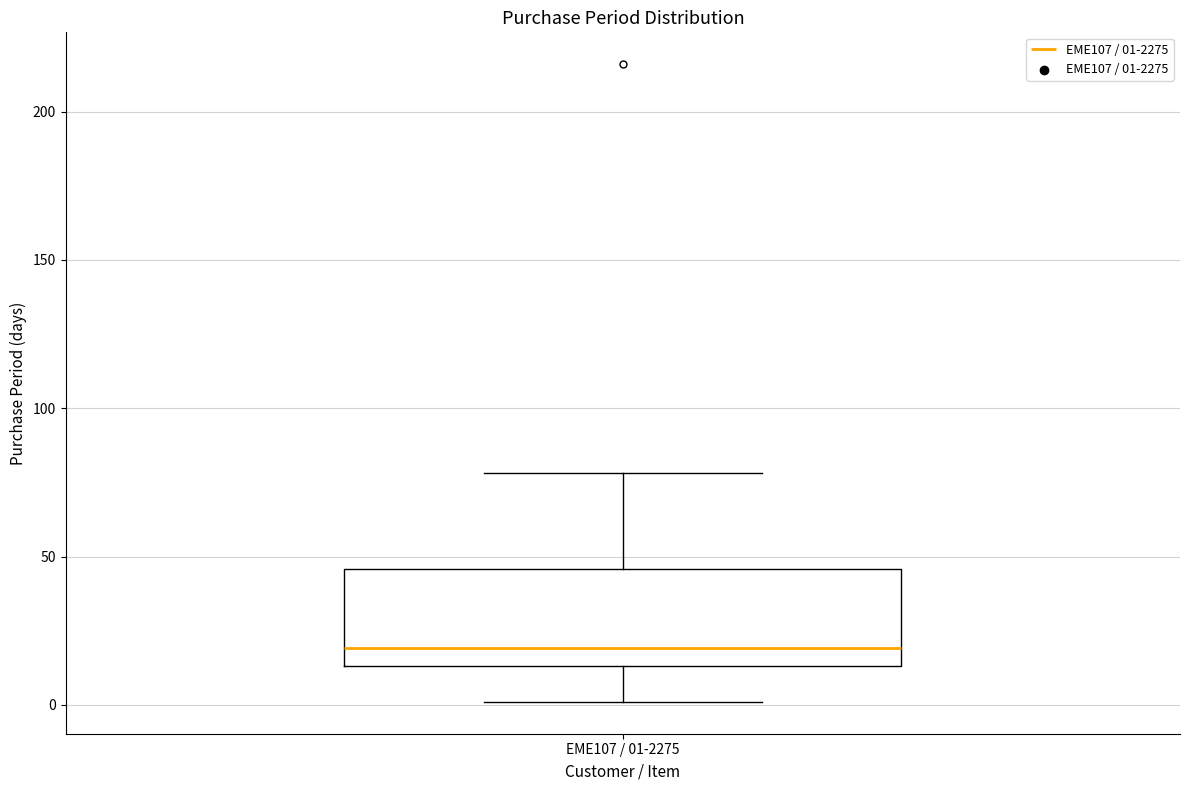

Where does the lower whisker of the box for EME107 / 01-2275 end on the y-axis? The values are not printed on the chart, so give them approximately, as read against the axis.

0